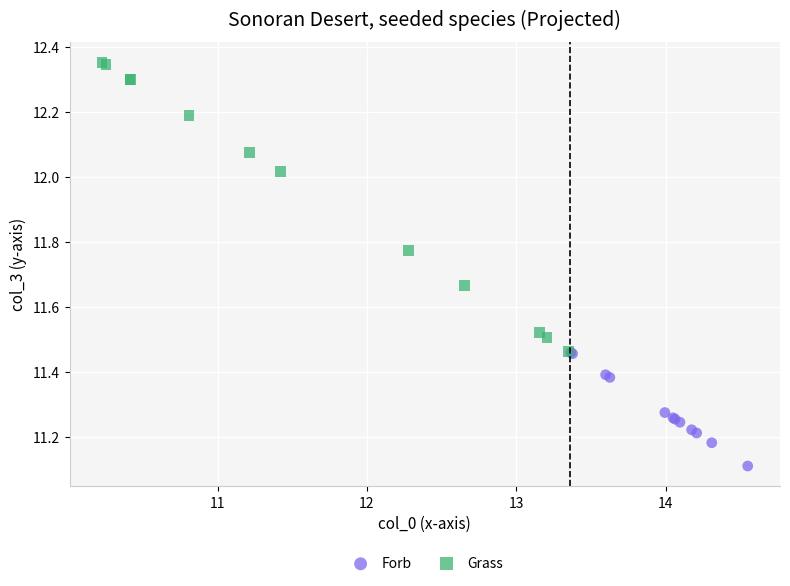

Which series contains the lowest Y value?

Forb